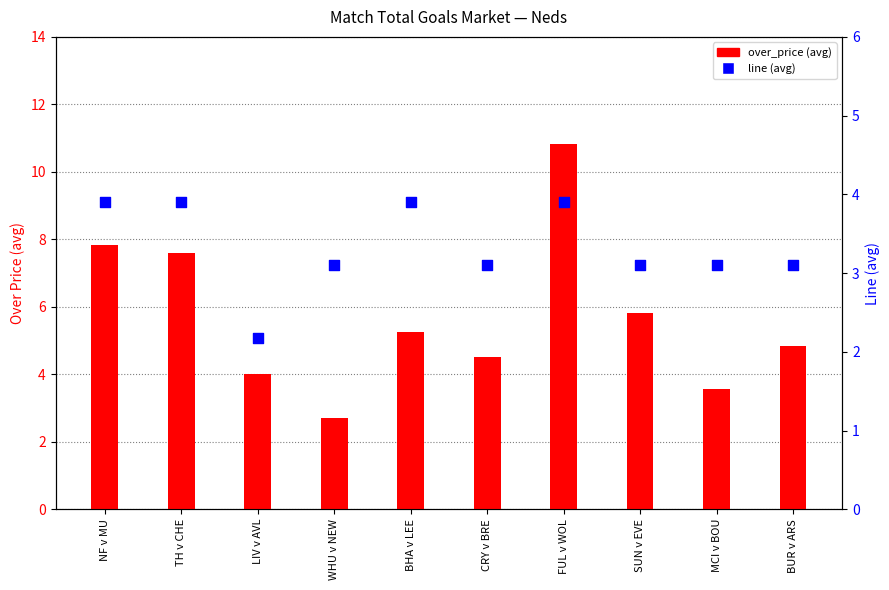

What is the total value across all series at BUR v ARS?

7.9